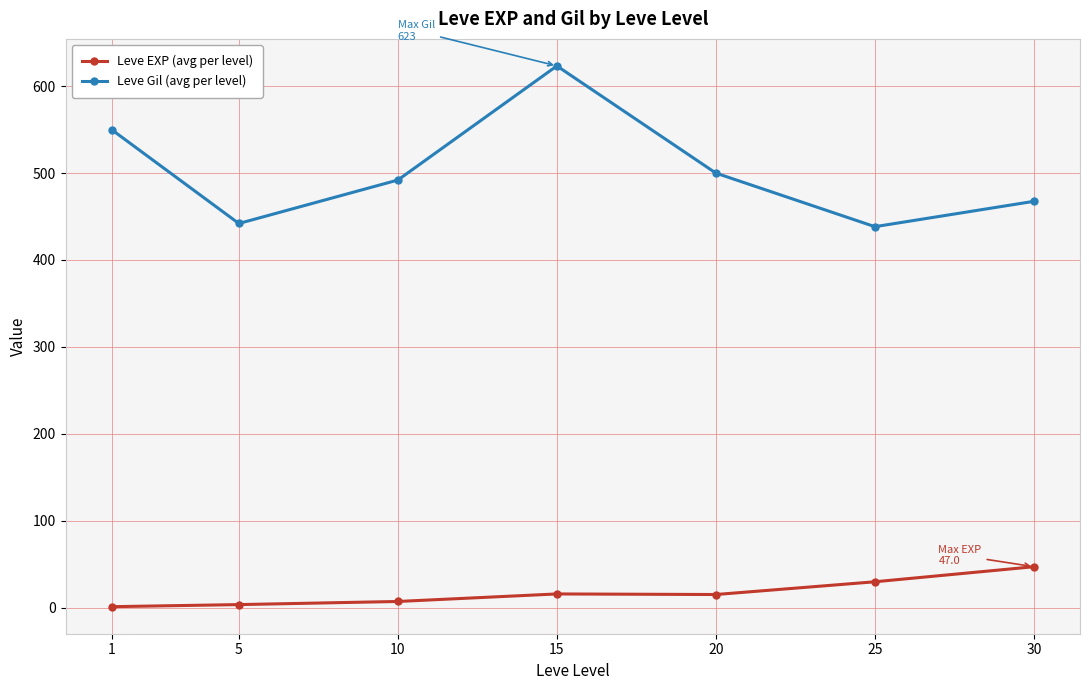

True or false: Leve Gil (avg per level) and Leve EXP (avg per level) cross at least once.

False